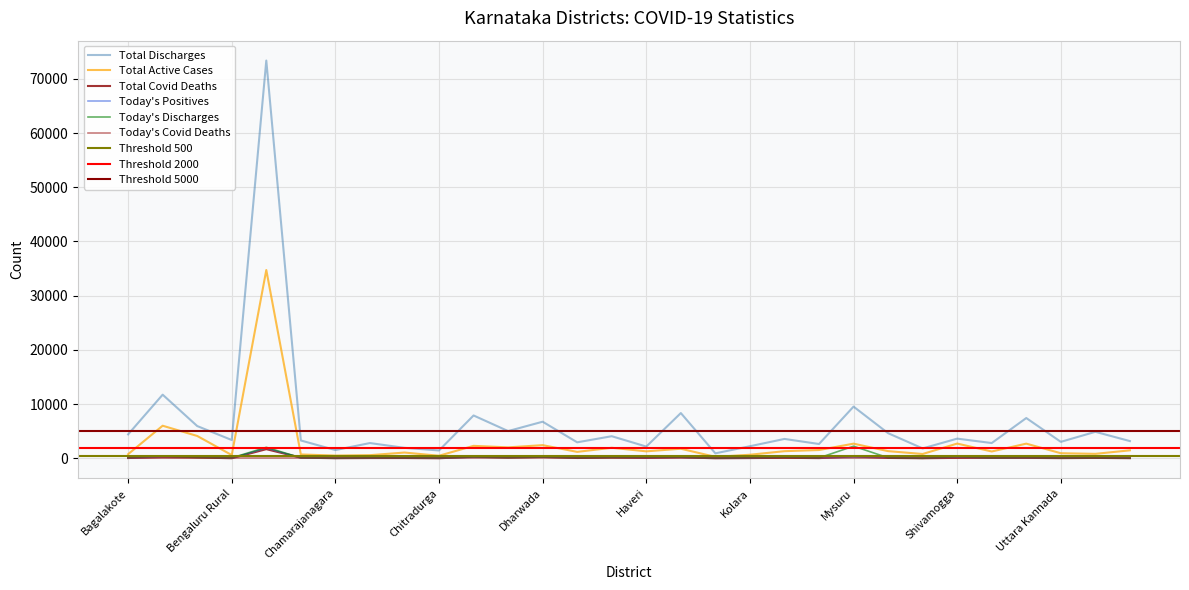

What is the sum of the Total_Active_Cases values at Haveri and Dharwada?

369